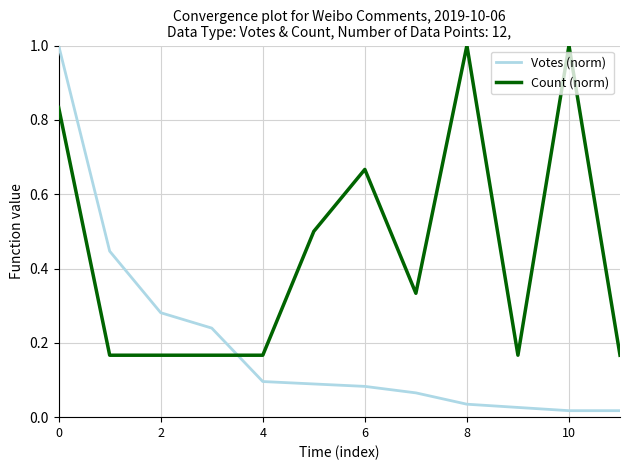

List the series in order of their overall mean, lowest first.

Votes (norm), Count (norm)